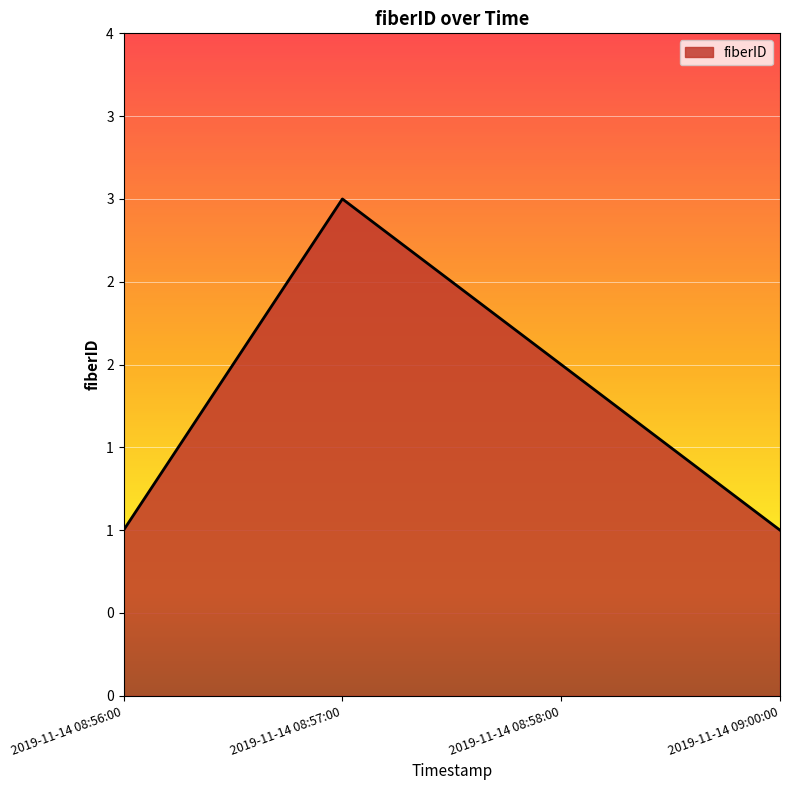

Approximately how many times larger is the value at 2019-11-14 08:57:00 compared to 2019-11-14 09:00:00?

3.0